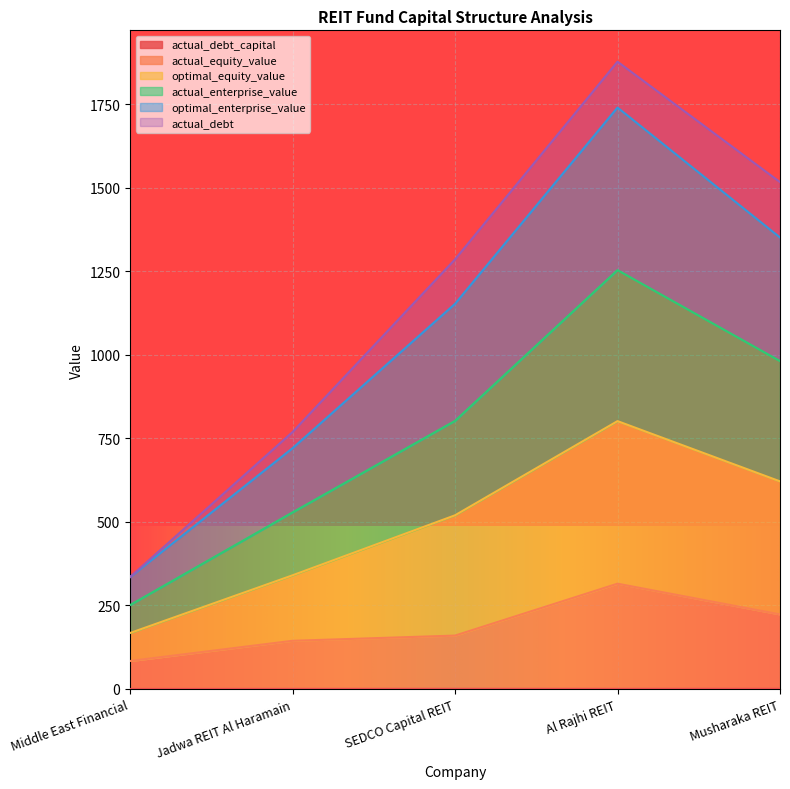

At which category is the sum across all series the highest?

Al Rajhi REIT